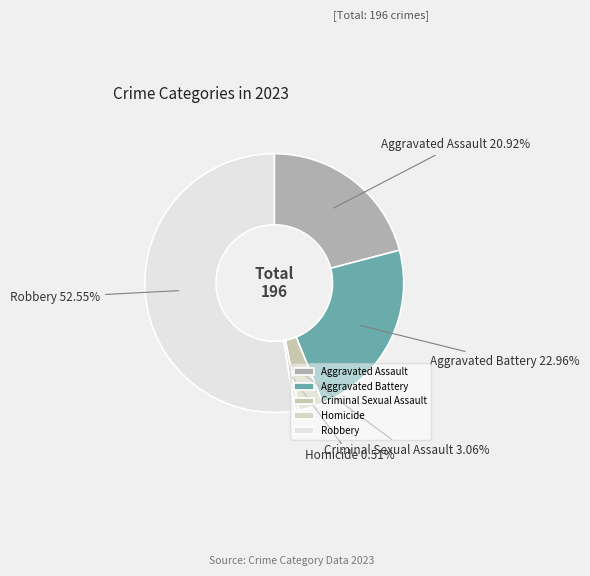

Which has a higher value, Aggravated Assault or Homicide?

Aggravated Assault